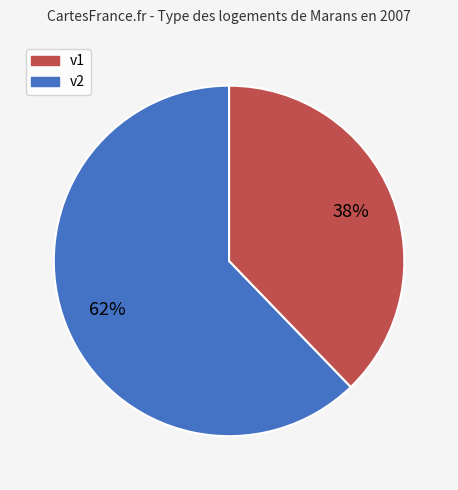

The v2 slice represents 50% of the pie. True or false?

False